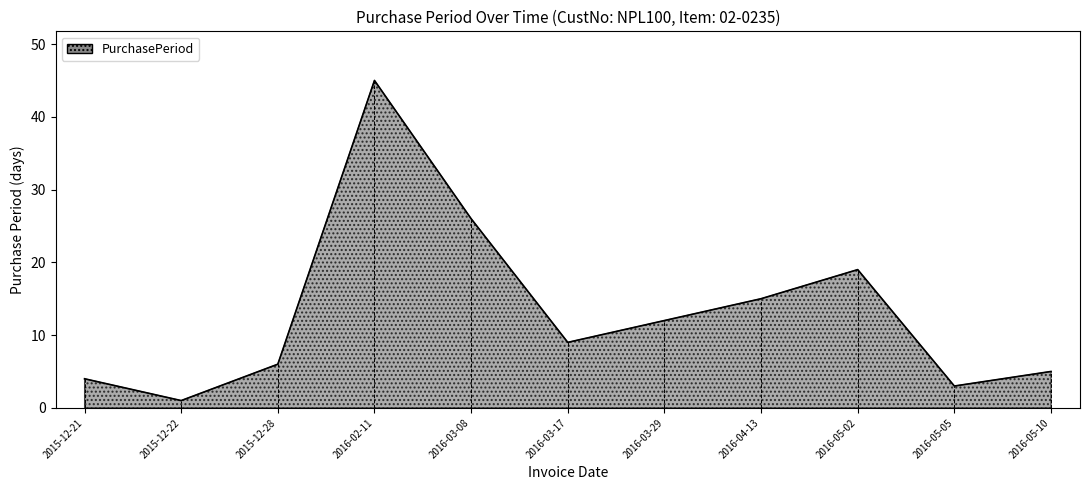

At which category does the data reach its first local valley?

2015-12-22